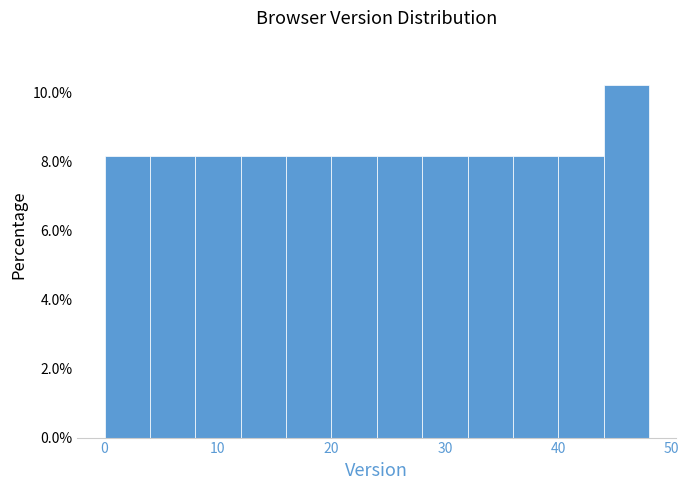

What is the height of the bar covering 40 to 44 on the x-axis? The values are not printed on the chart, so give them approximately, as read against the axis.

8.2